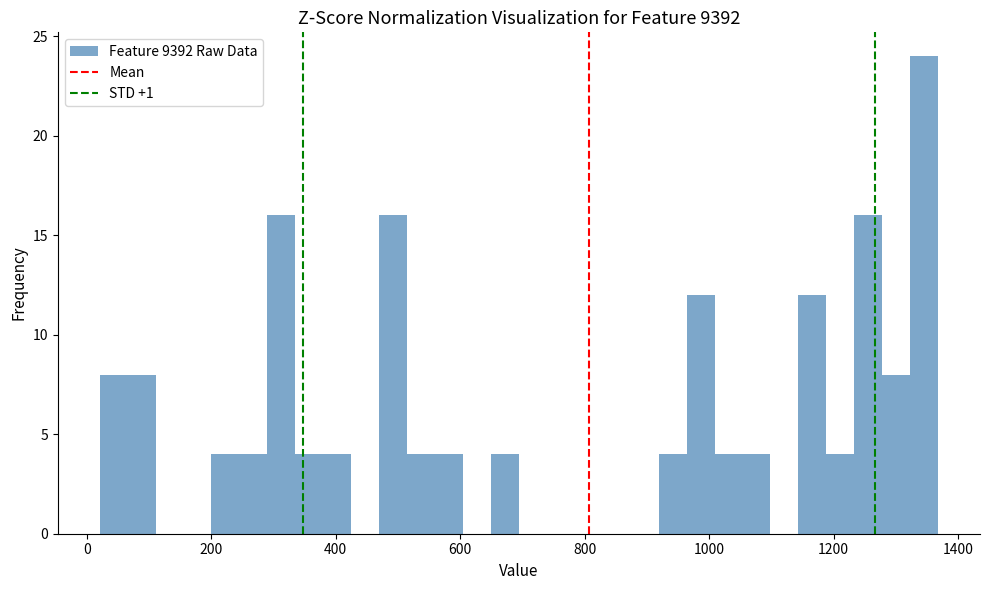

Read against the x-axis, roughly where is the centre of the tallest bar?

1340